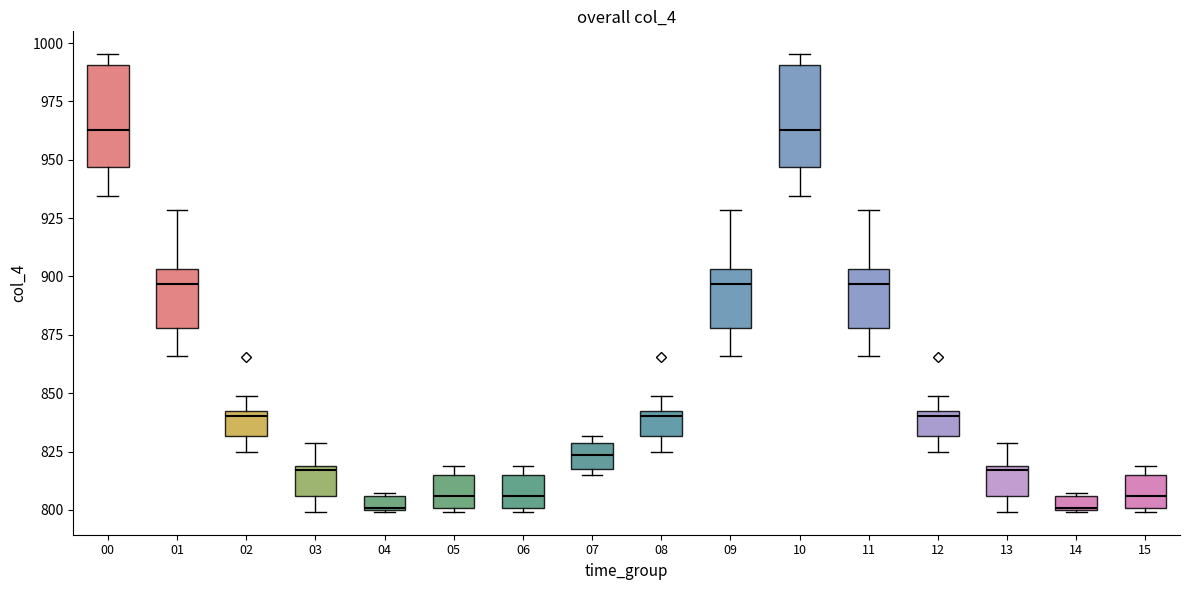

Where does the upper whisker of the box at x = 12 end on the y-axis? The values are not printed on the chart, so give them approximately, as read against the axis.

850